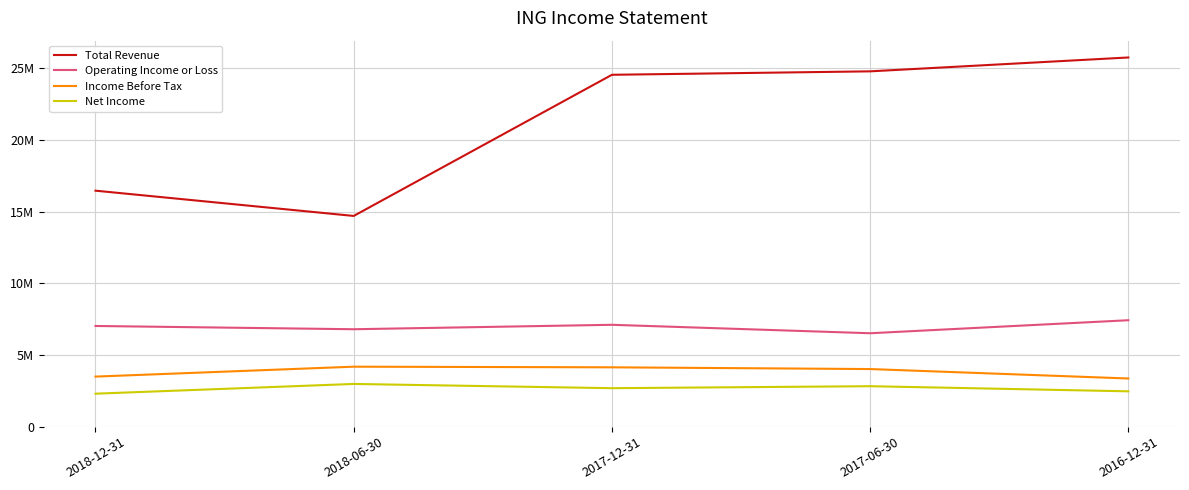

Which category has the lowest value across all series?

2018-12-31